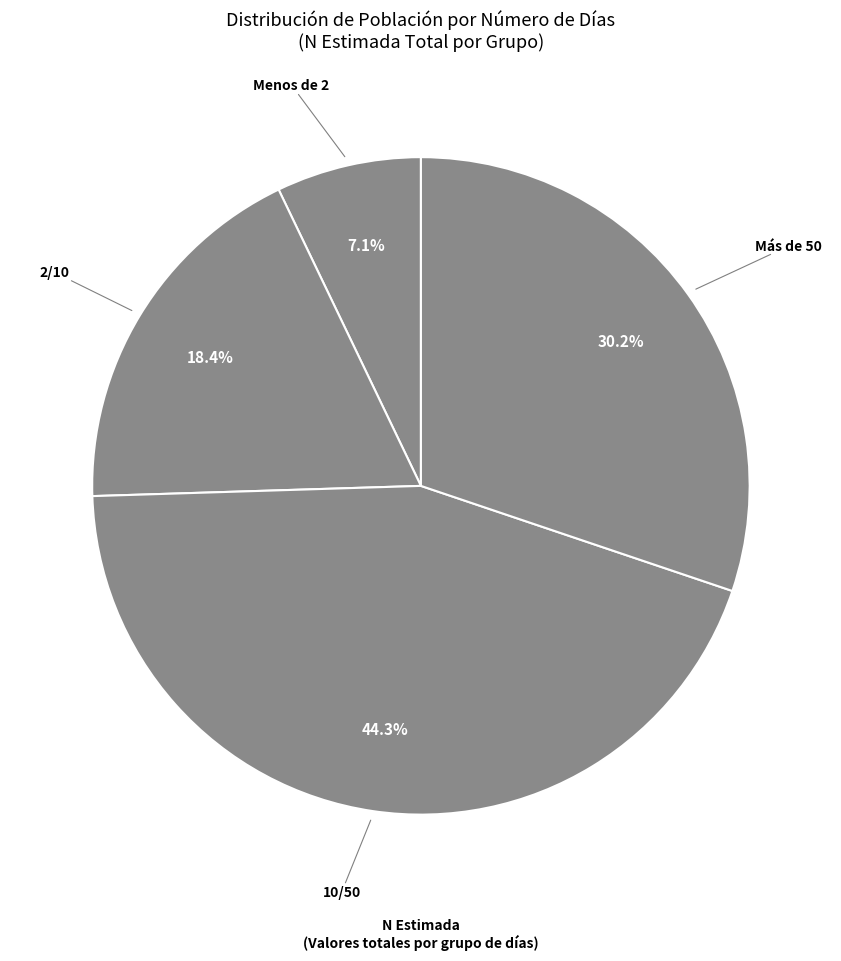

Combined, do 2/10 and Menos de 2 account for over 50%?

No